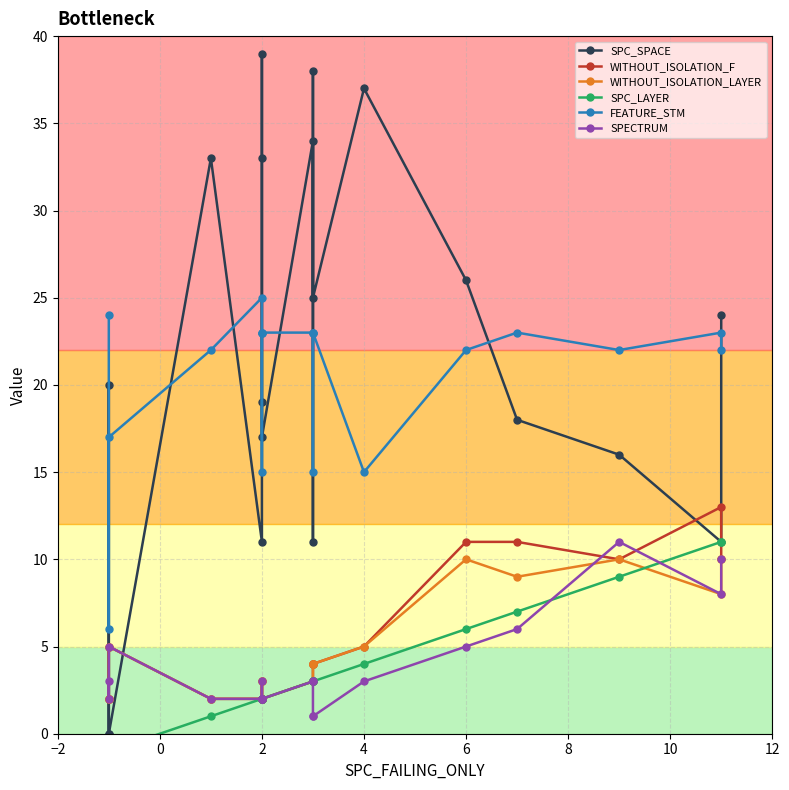

Which series has the largest range (max minus min)?

SPC_SPACE